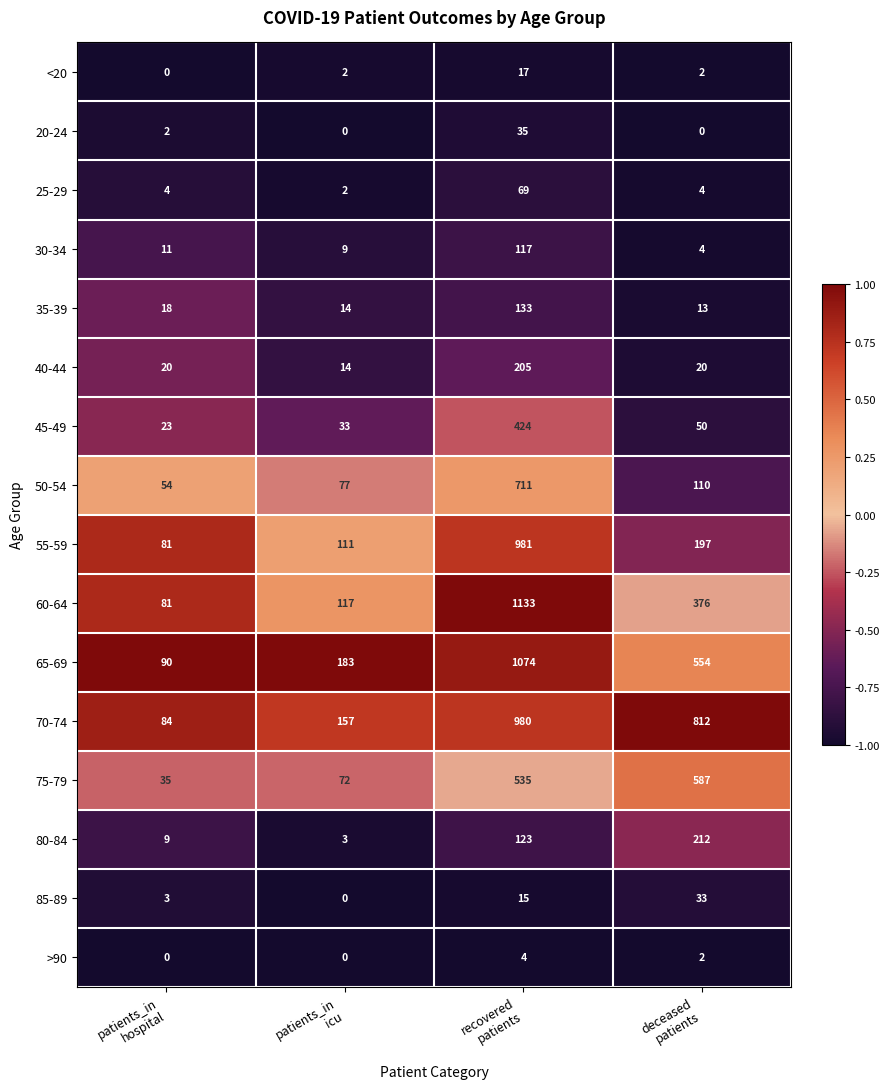

Rank the series by their maximum value, from lowest to highest.

>90, <20, 85-89, 20-24, 25-29, 30-34, 35-39, 40-44, 80-84, 45-49, 75-79, 50-54, 70-74, 55-59, 65-69, 60-64